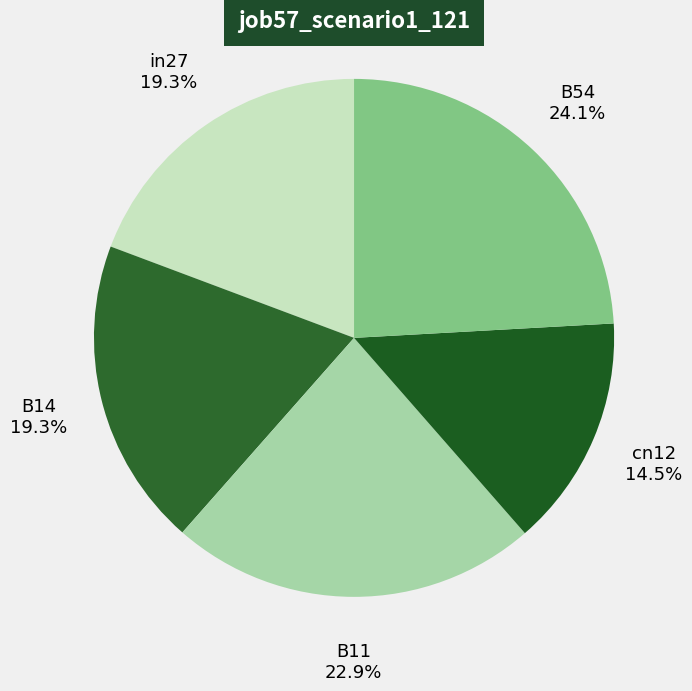

Combined, do in27 and B14 account for over 50%?

No